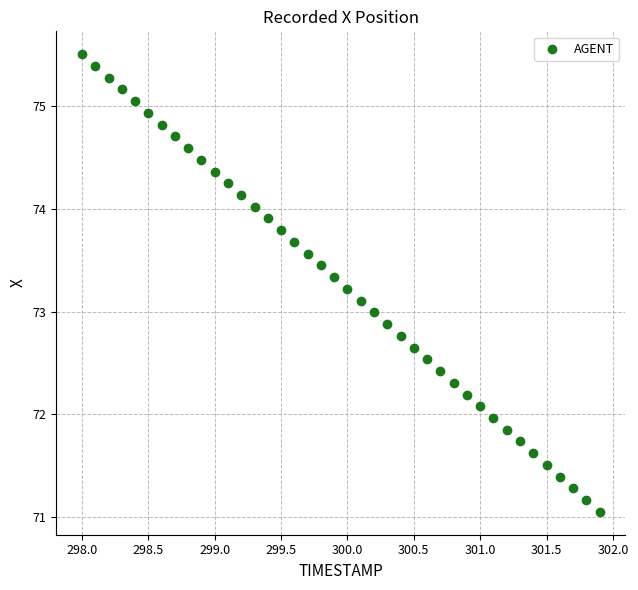

What is the range of X values (max minus min)?

3.9